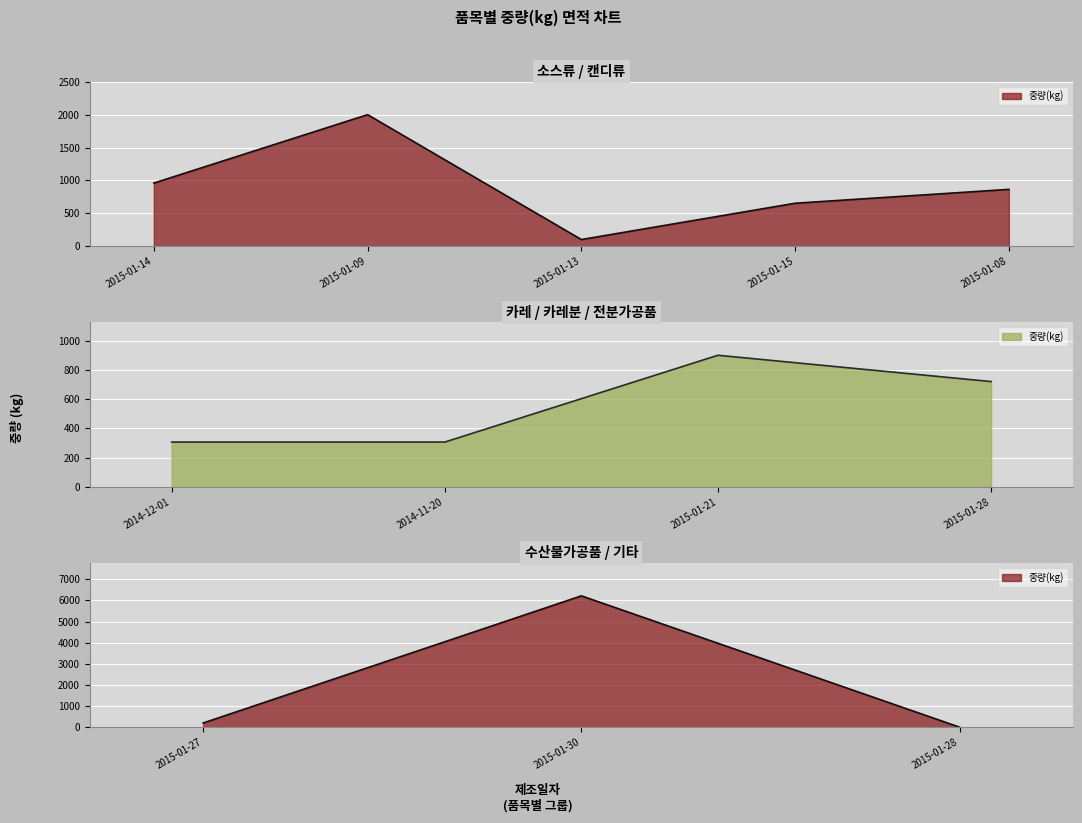

Rank the categories by value from lowest to highest.

2015-01-28, 2015-01-13, 2015-01-27, 2014-12-01, 2014-11-20, 2015-01-15, 2015-01-28, 2015-01-08, 2015-01-21, 2015-01-14, 2015-01-09, 2015-01-30